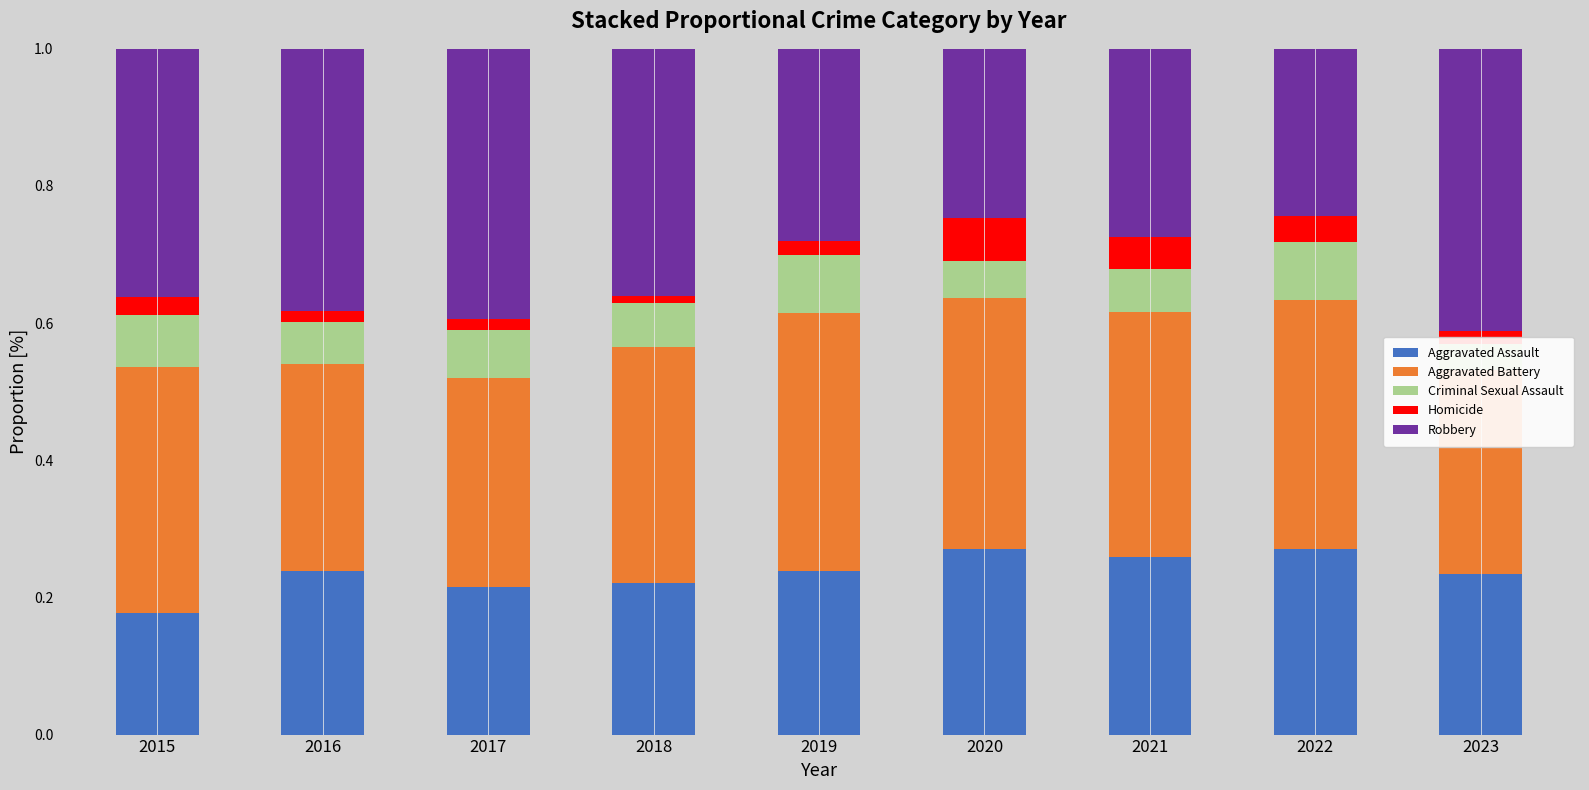

What is the sum of all Robbery values?

3.0